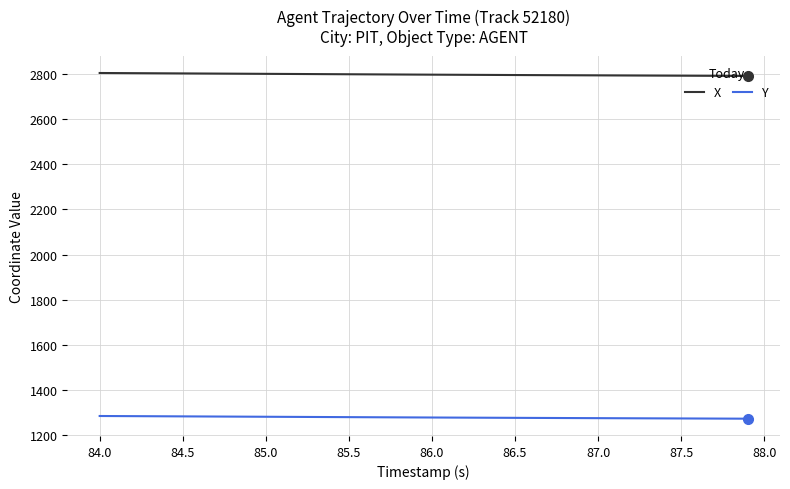

List the series in order of their overall mean, lowest first.

Y, X